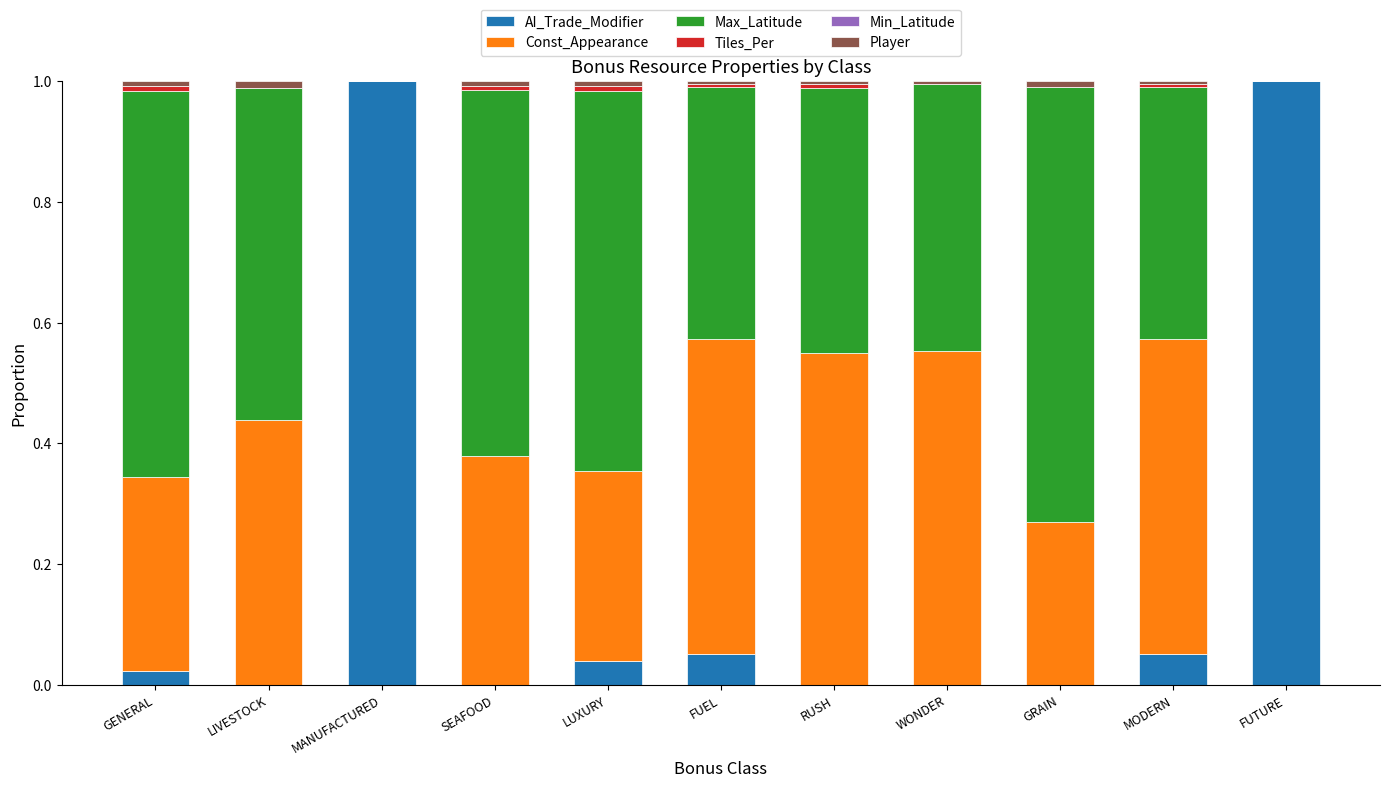

What is the highest value of the AI_Trade_Modifier series?

1.0